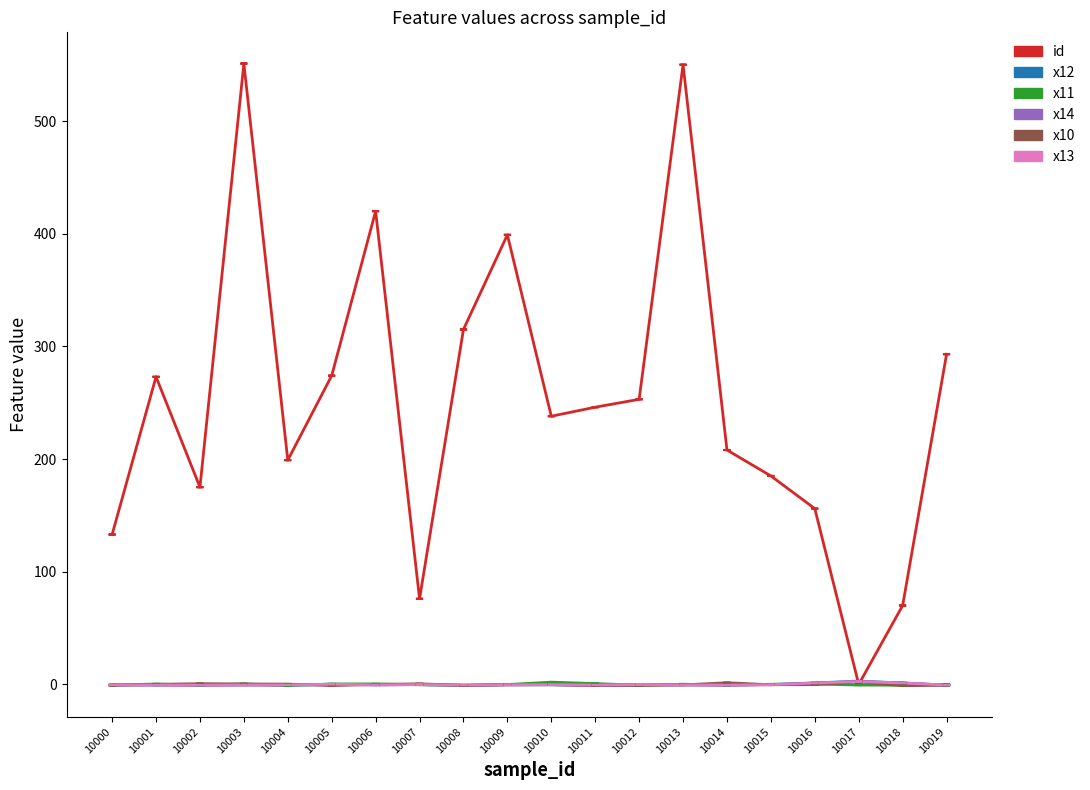

How many values in the x14 series are below 0?

16